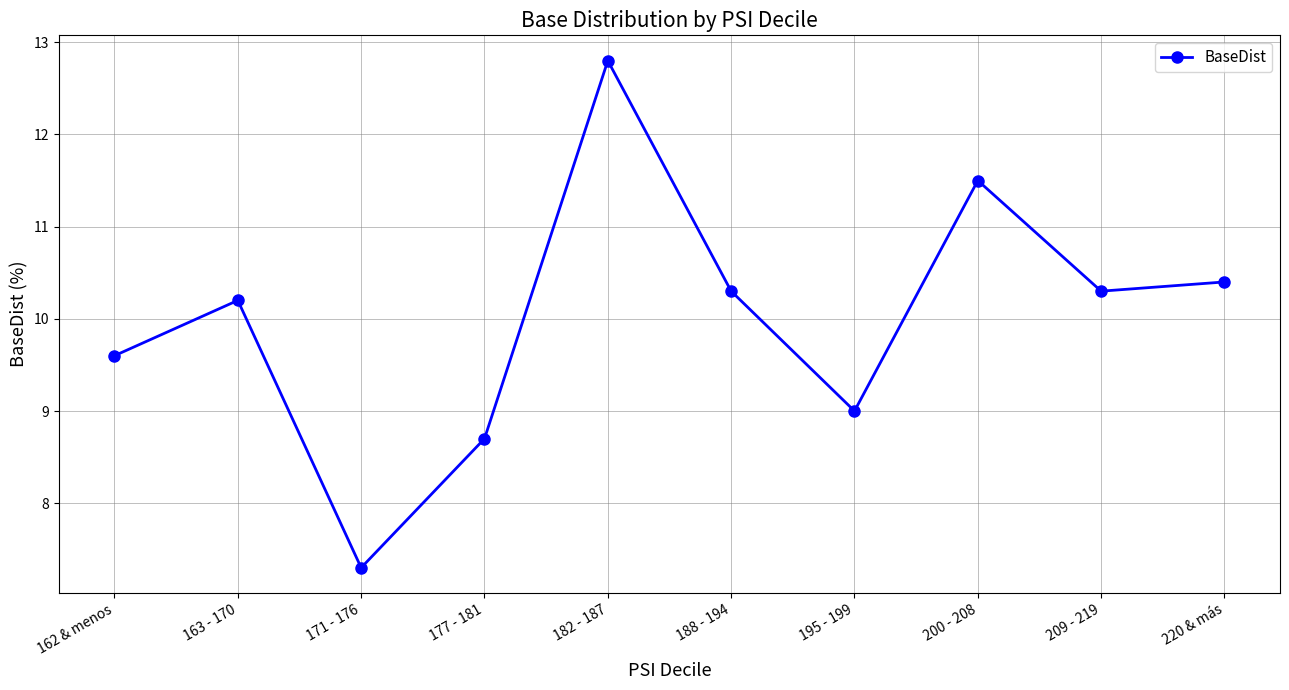

What is the smallest value displayed?

7.3